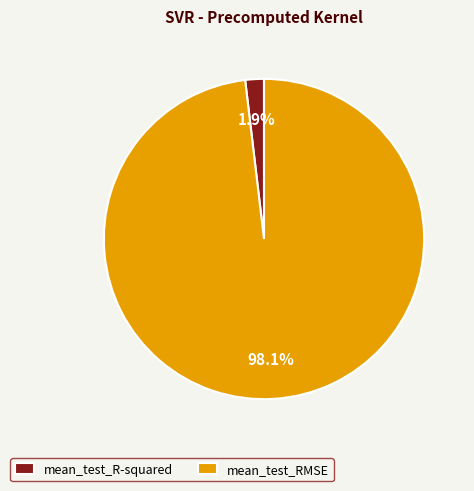

Count the number of slices in the pie.

2